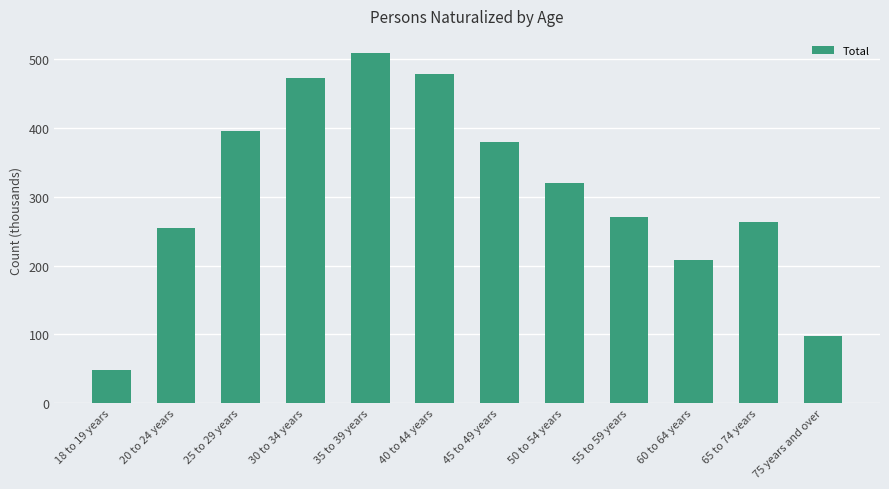

Between 35 to 39 years and 75 years and over, which is larger?

35 to 39 years